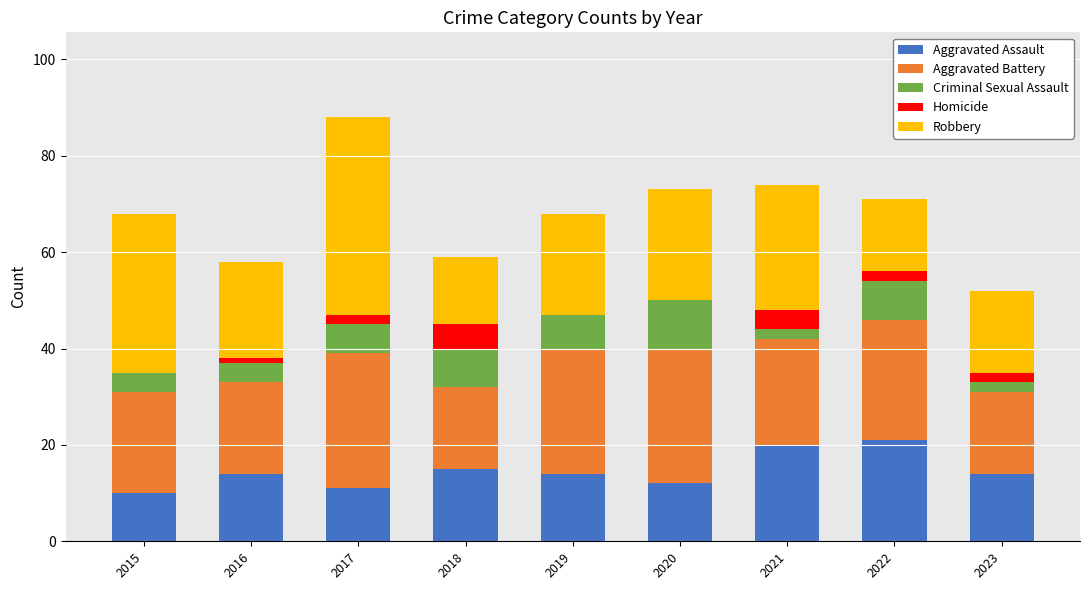

What value does the Aggravated Assault series have at 2015?

10